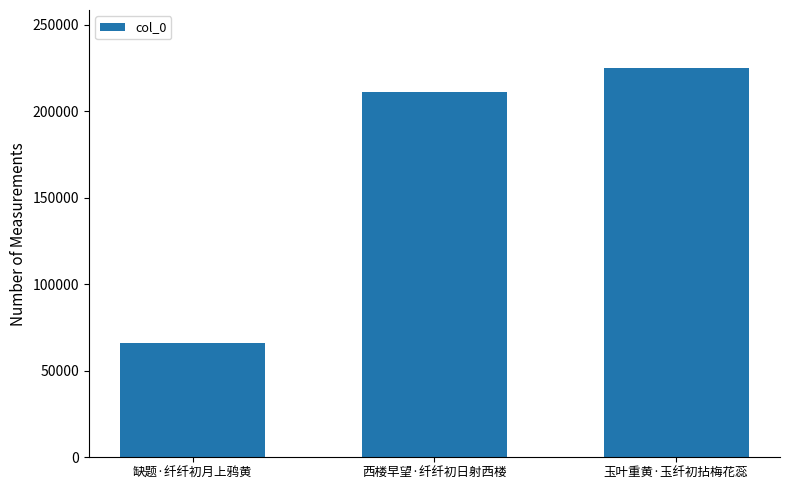

Reading left to right, list all the values displayed in this chart.

缺题·纤纤初月上鸦黄=66129	西楼早望·纤纤初日射西楼=211181	玉叶重黄·玉纤初拈梅花蕊=224930